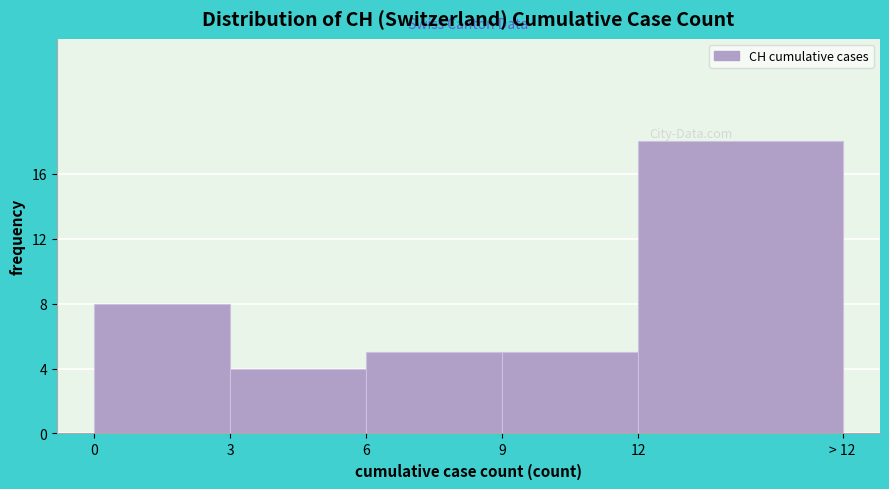

Reading right to left, extract all data points from this chart.

12=18	9=5	6=5	3=4	0=8